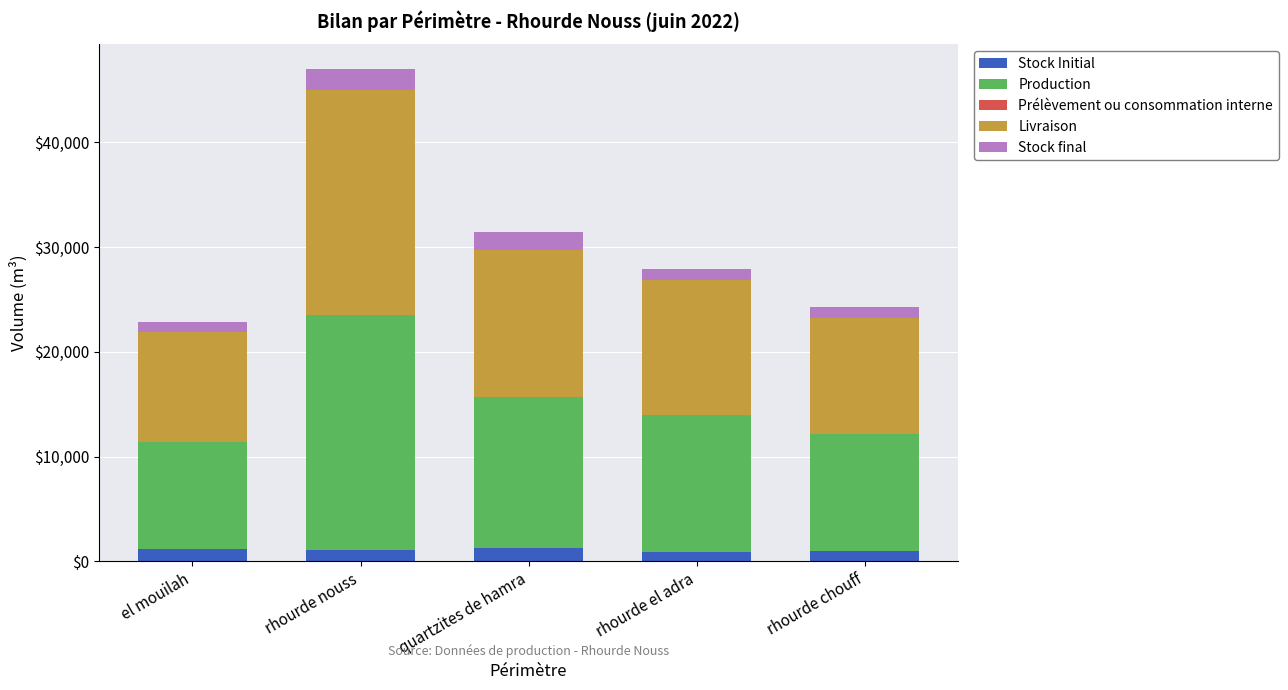

What is the maximum value for Stock Initial?

1310.4